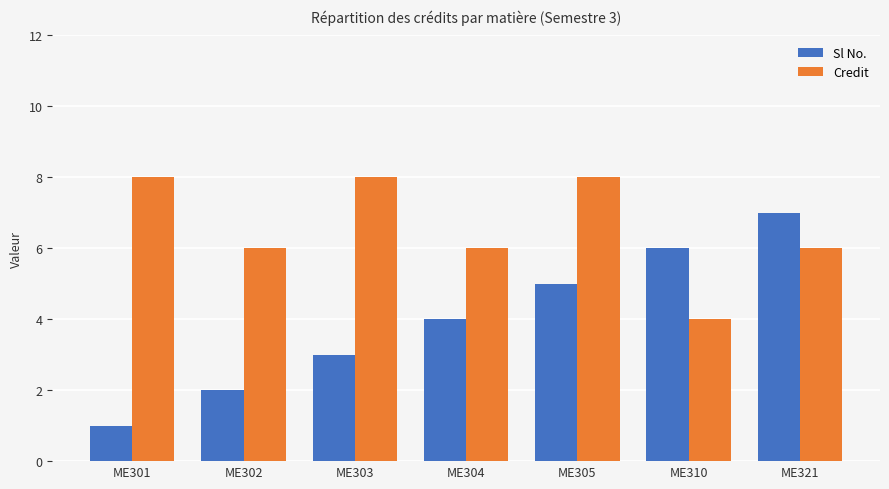

How many Credit values are between 6 and 8?

6